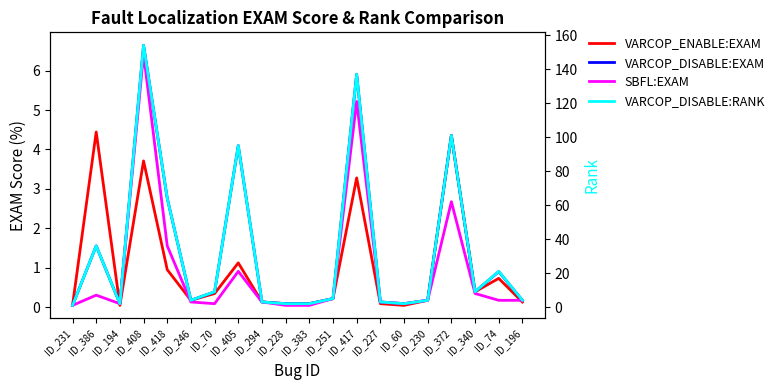

Which category has the lowest value in the SBFL:EXAM series?

ID_231